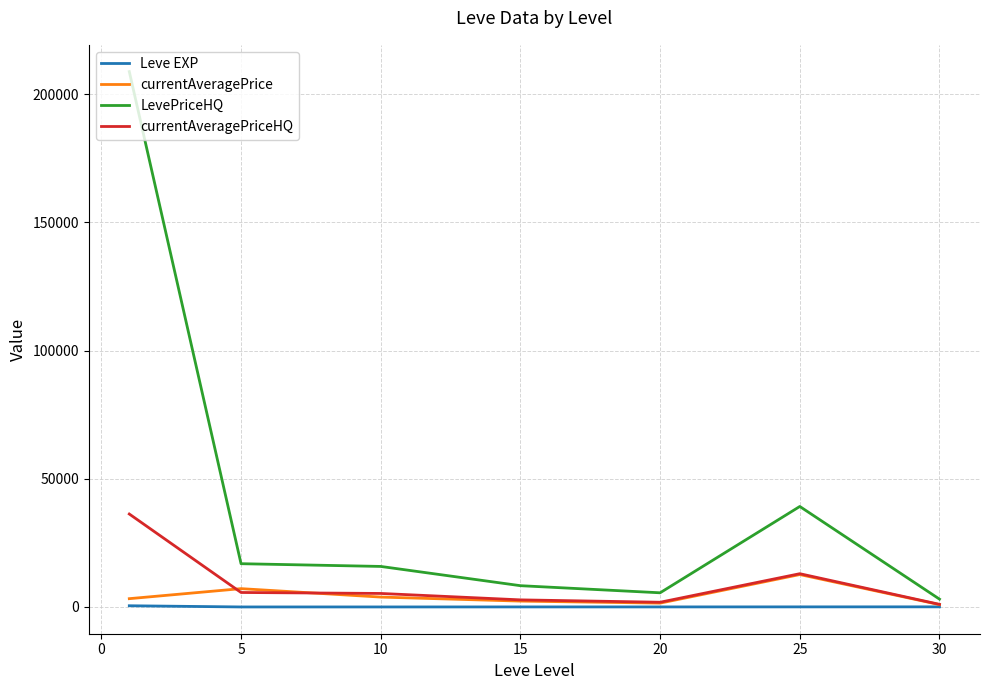

Which series has the largest range (max minus min)?

LevePriceHQ